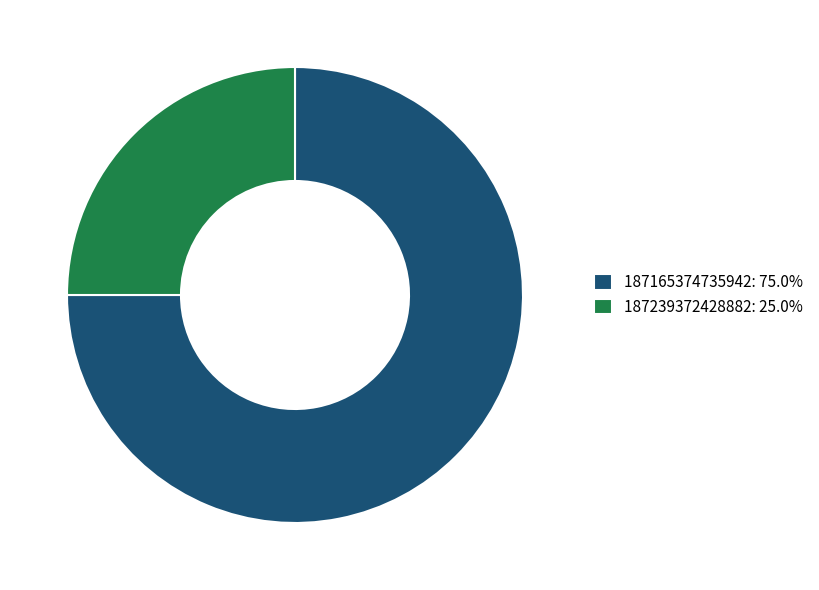

Is it true that 187165374735942 is 75% of the pie?

True